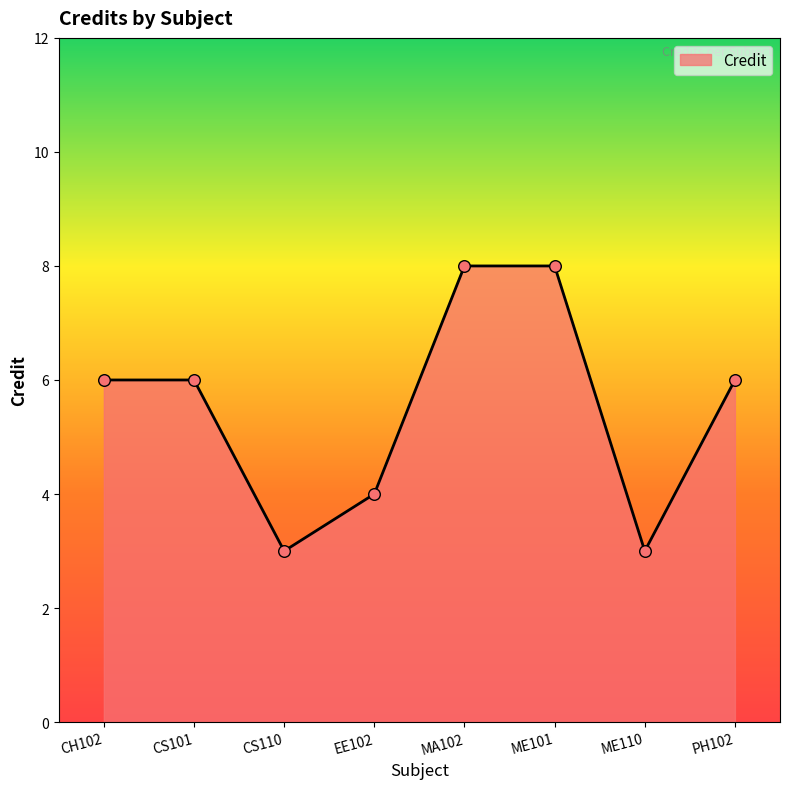

What is the change in value from CS110 to EE102?

+1